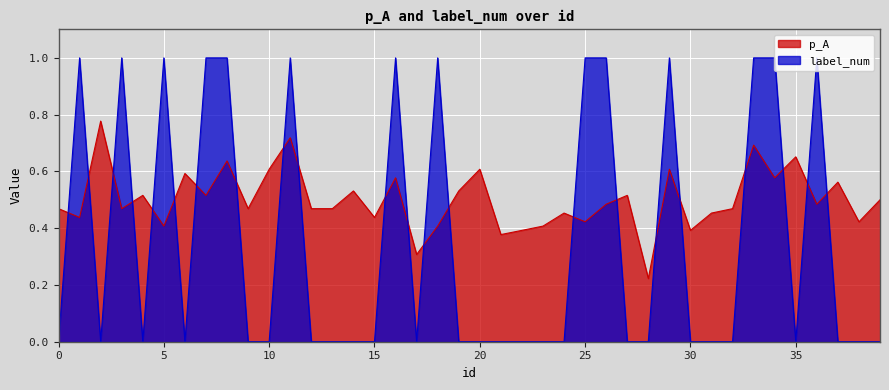

Is it true that p_A equals 0.2 at 1?

False